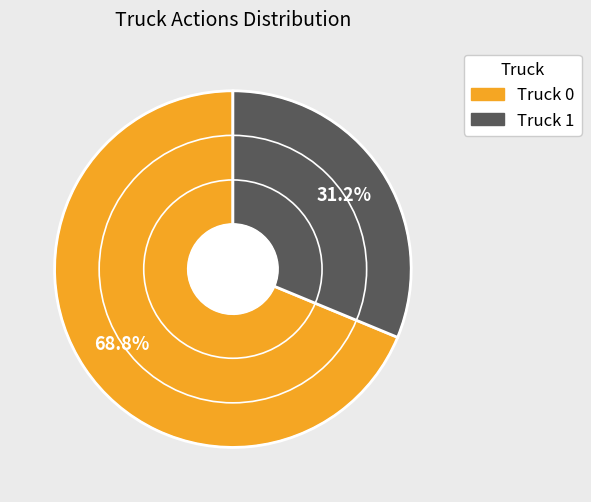

Does Truck 1 represent more than half of the total?

No